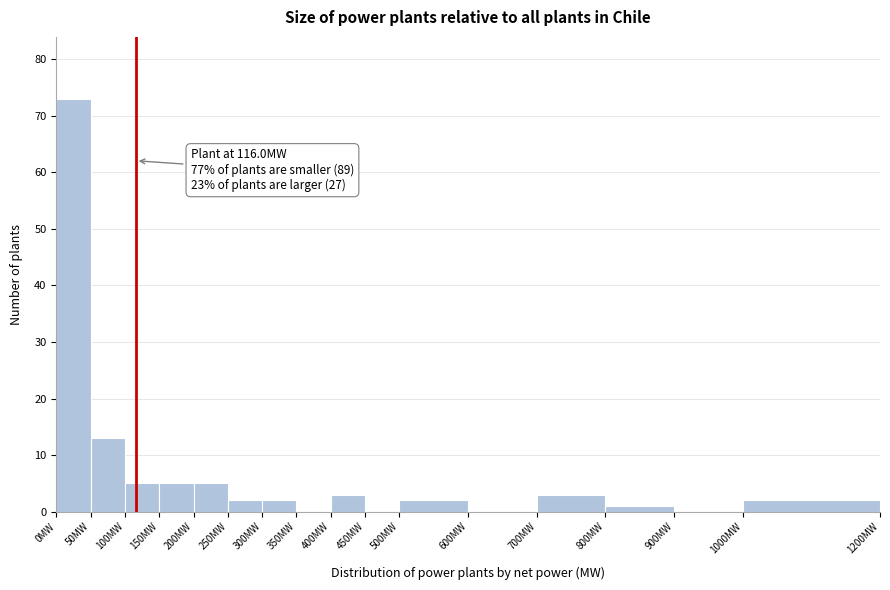

Which range on the x-axis has the tallest bar?

0 to 50